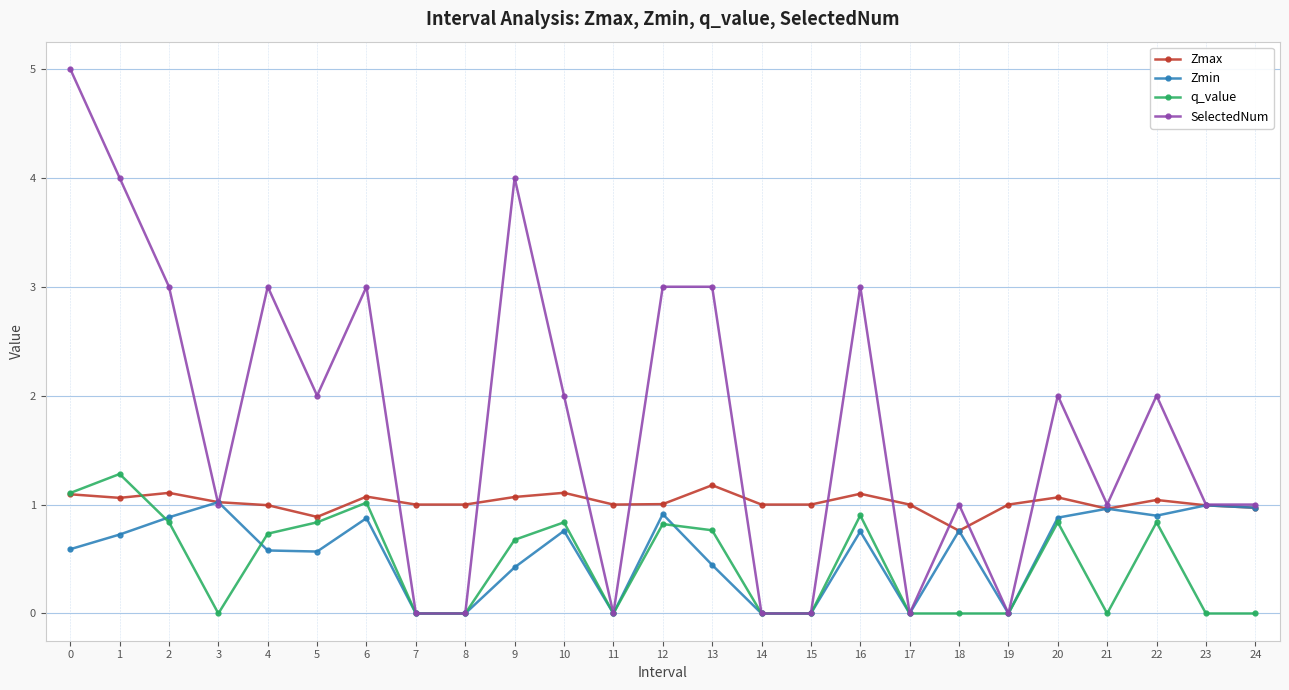

Is the value of Zmax at 10 greater than the value of q_value at 16?

Yes